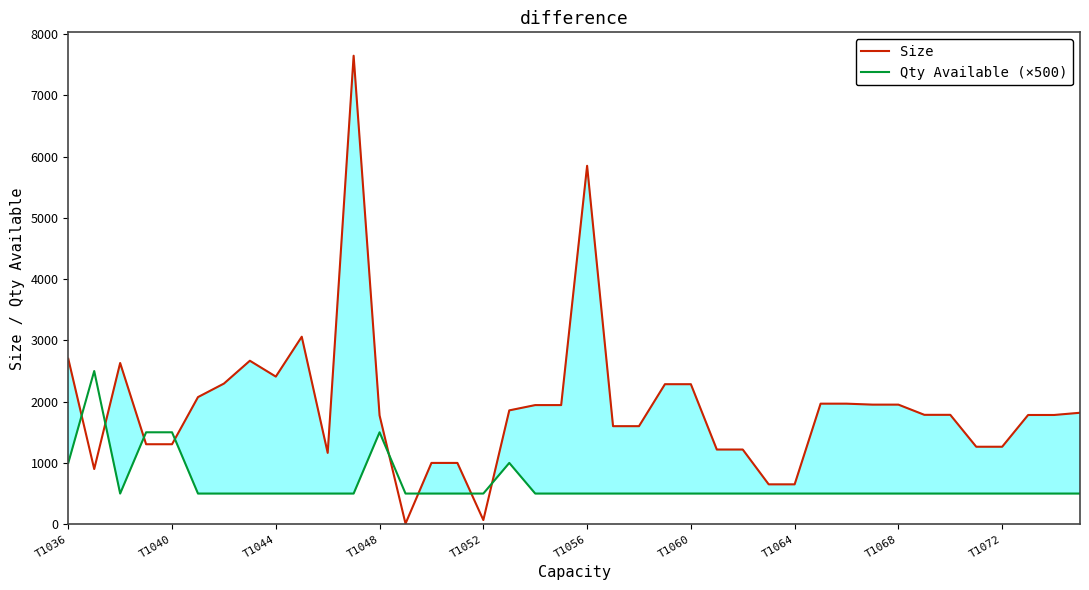

How many interior local valleys does the Qty Available (×500) series have?

1